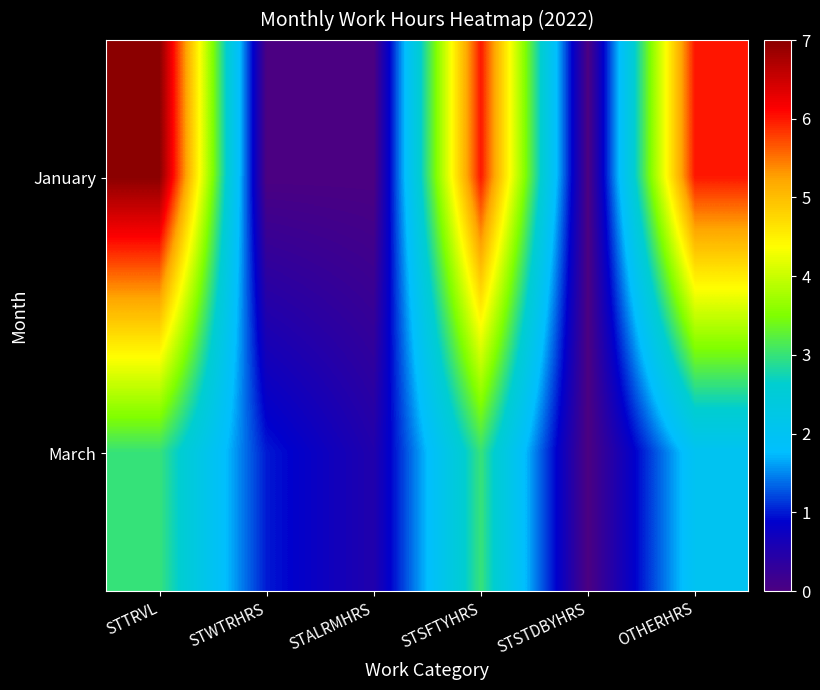

Rank the series by their maximum value, from highest to lowest.

January, March